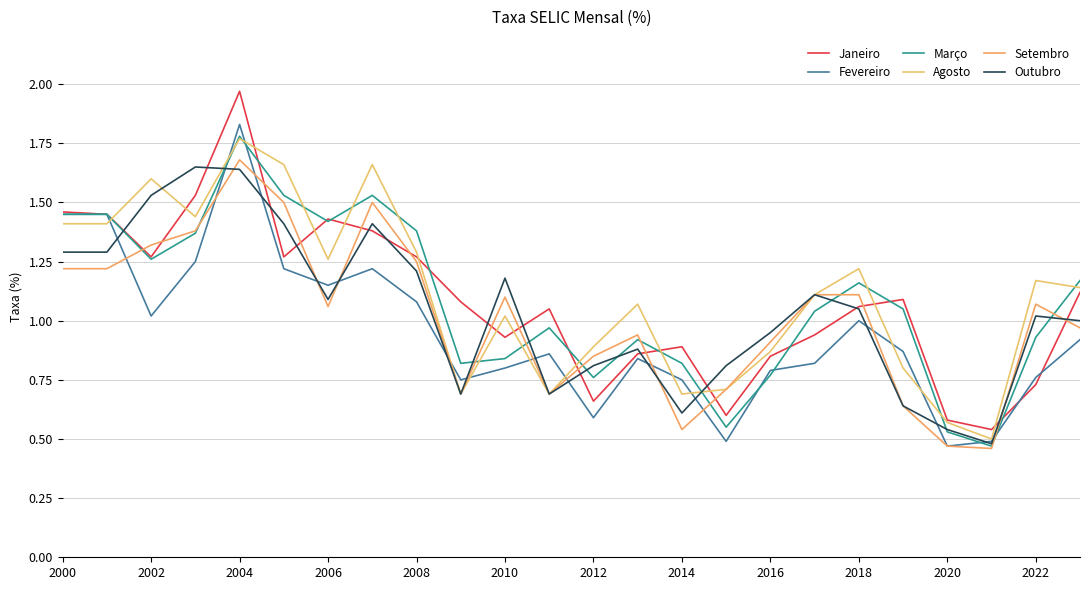

Does the chart have visible grid lines?

Yes